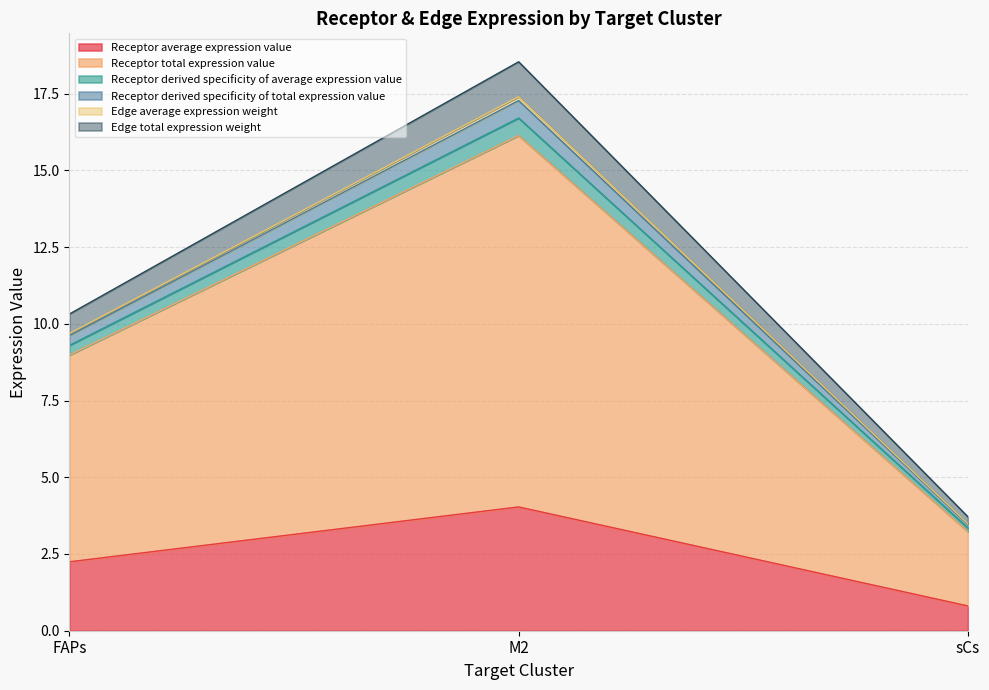

Which has a higher value, FAPs or sCs?

FAPs